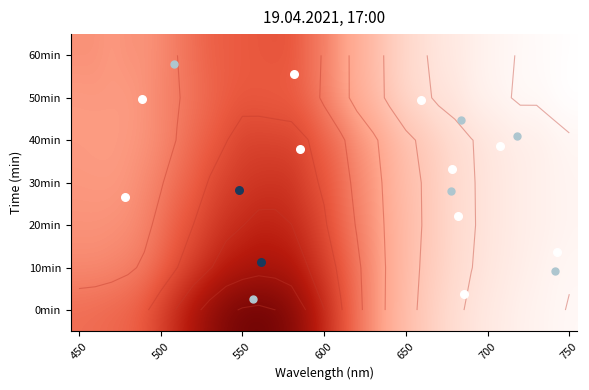

Is the value of 69 50min at 730 greater than the value of 69 20min at 670?

No